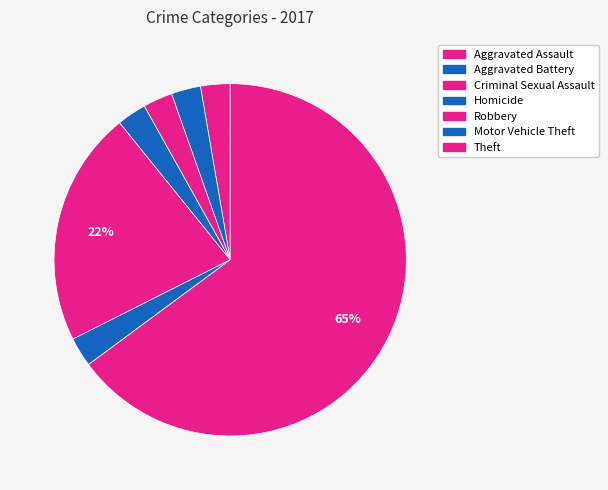

True or false: Aggravated Battery accounts for 1% of the total.

False